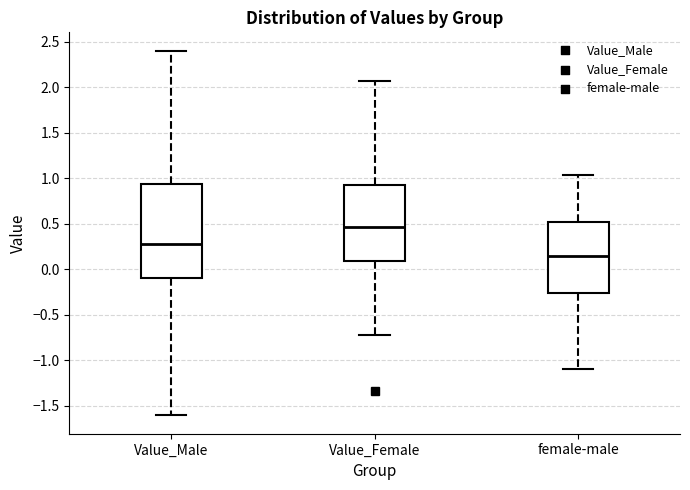

Reading left to right, transcribe this box plot: for each box, give where its median line is, the range the box spans, and where its two whiskers end, as read against the y-axis. The values are not printed on the chart, so give them approximately, as read against the axis.

Value_Male: median 0.30, box -0.10 to 0.95, whiskers -1.60 to 2.40
Value_Female: median 0.45, box 0.10 to 0.95, whiskers -0.70 to 2.05
female-male: median 0.15, box -0.25 to 0.50, whiskers -1.10 to 1.05